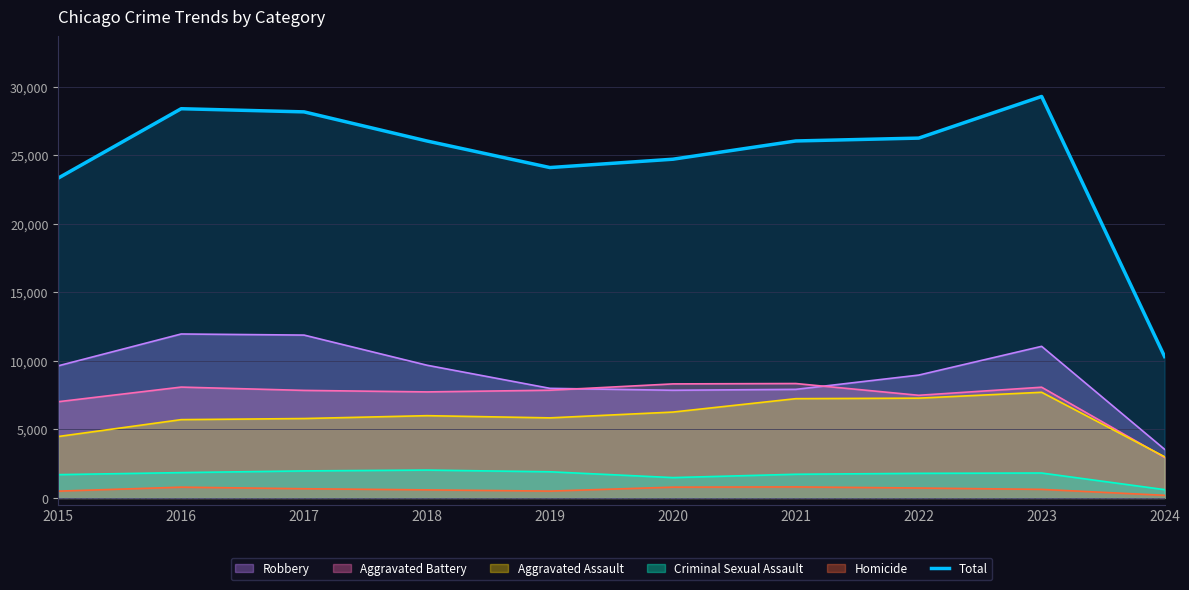

Count the number of values greater than 26040.

4